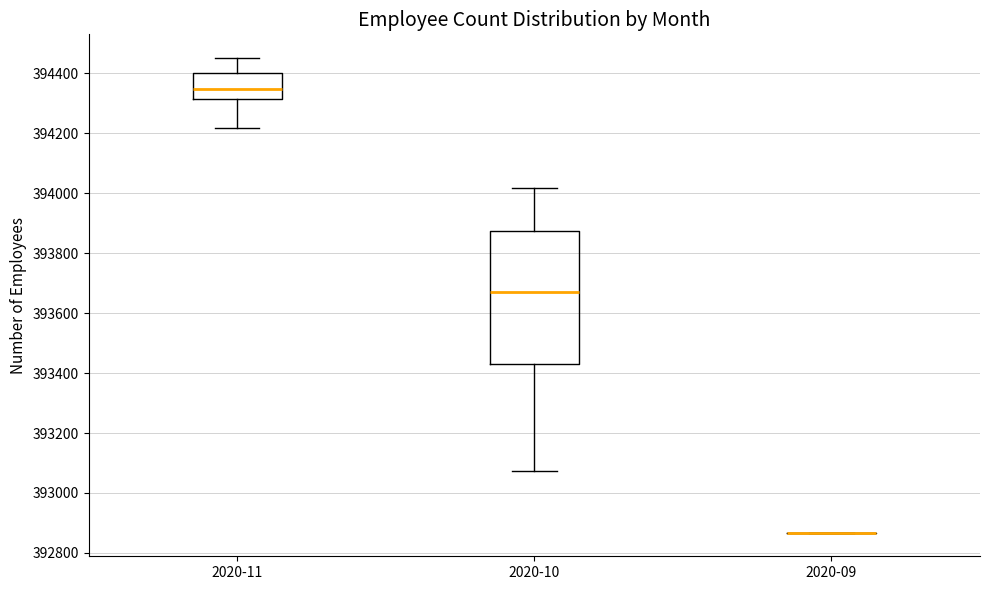

Comparing the boxes themselves (not the whiskers), which one is the tallest?

2020-10